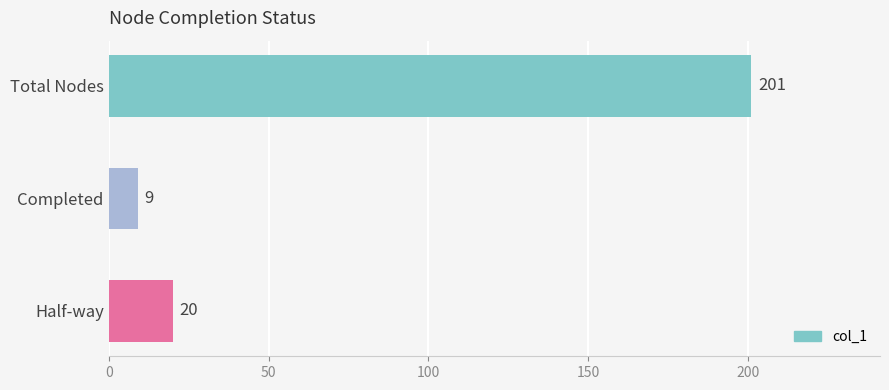

Does the chart contain any negative values?

No